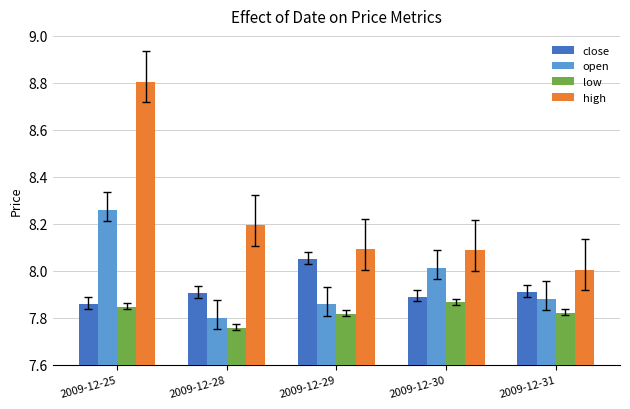

What is the difference between the second highest and minimum values in the low series?

0.1